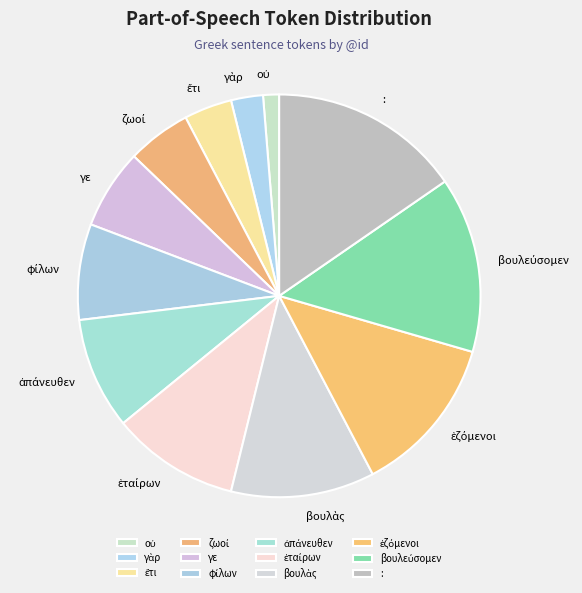

Is there a majority slice in this chart?

No